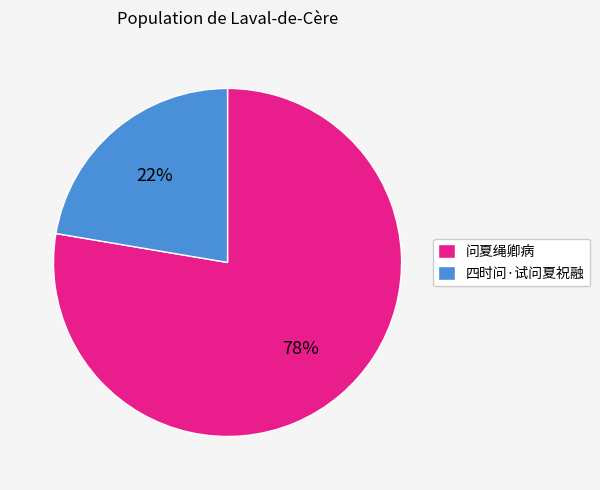

Combined, do 问夏绳卿病 and 四时问·试问夏祝融 account for over 50%?

Yes